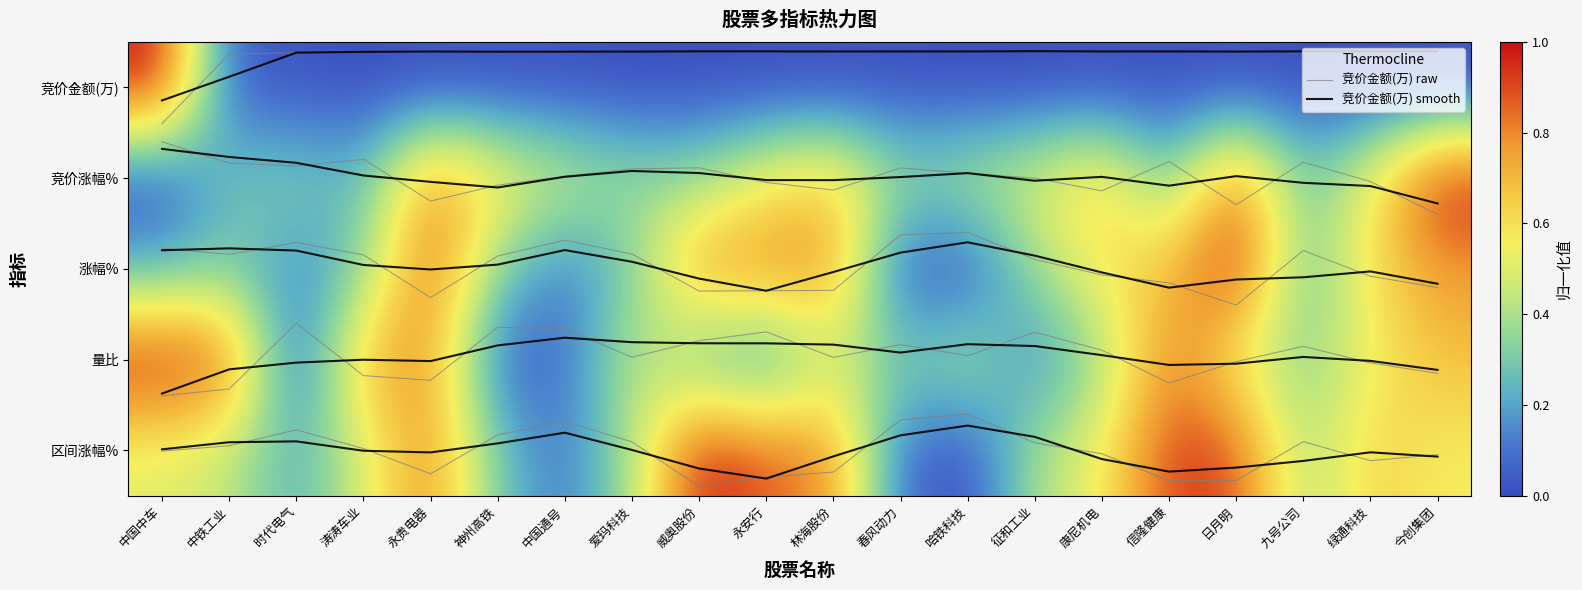

Is the value of 竞价金额(万) at 涛涛车业 greater than the value of 区间涨幅% at 春风动力?

No